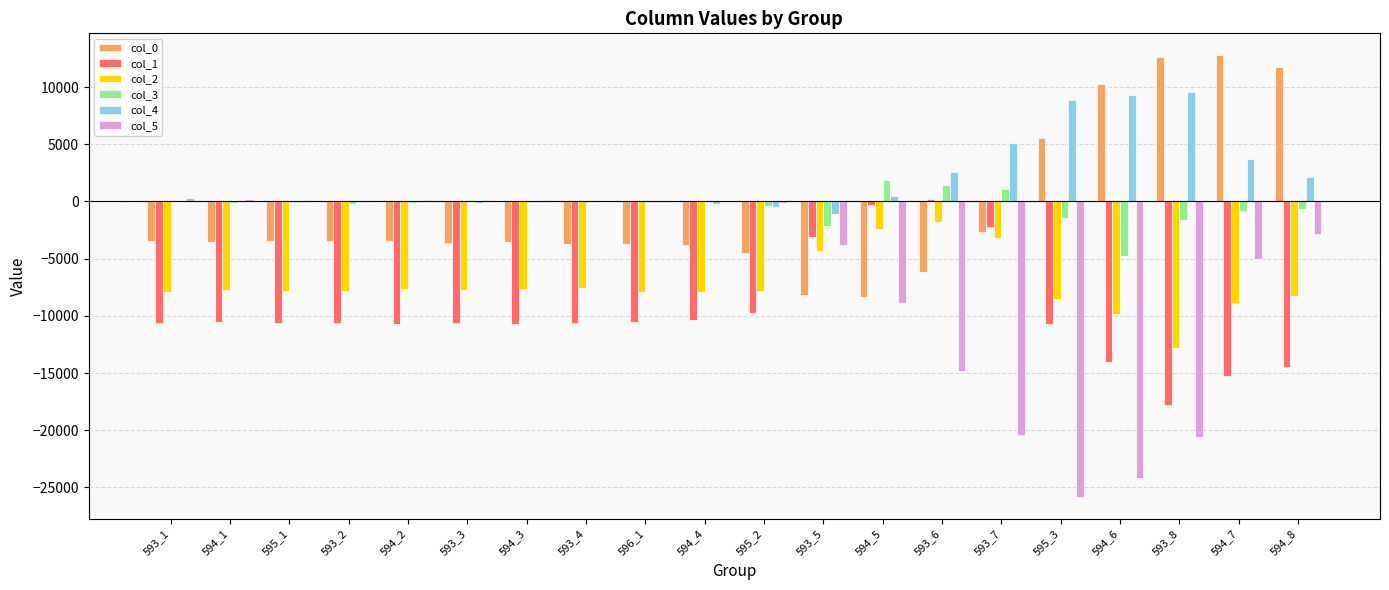

Is the value of col_2 at 594_1 greater than the value of col_5 at 593_1?

No